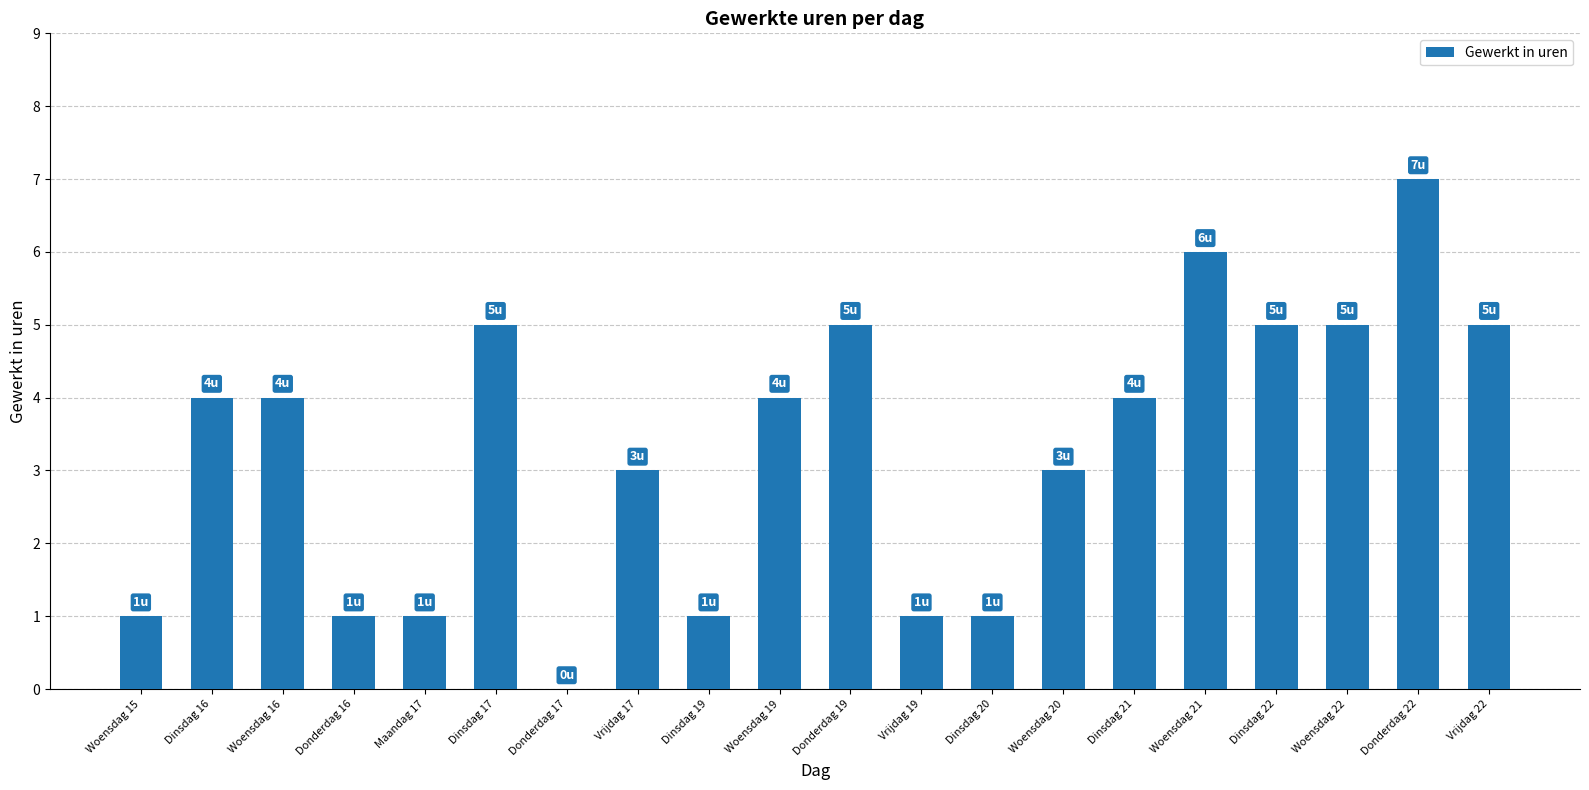

What is the ratio of the value at Donderdag 22 to the value at Donderdag 16?

7.0